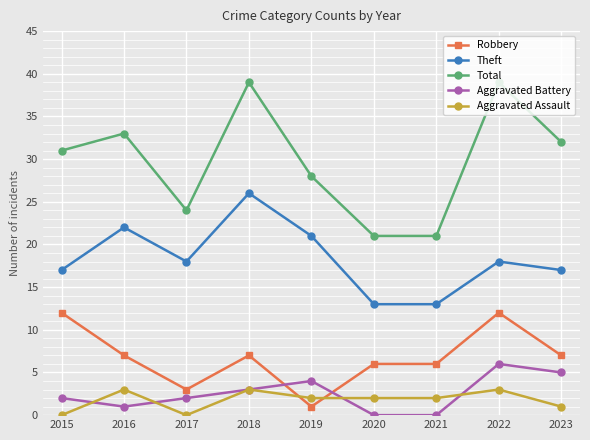

True or false: Robbery and Total intersect in this chart.

False